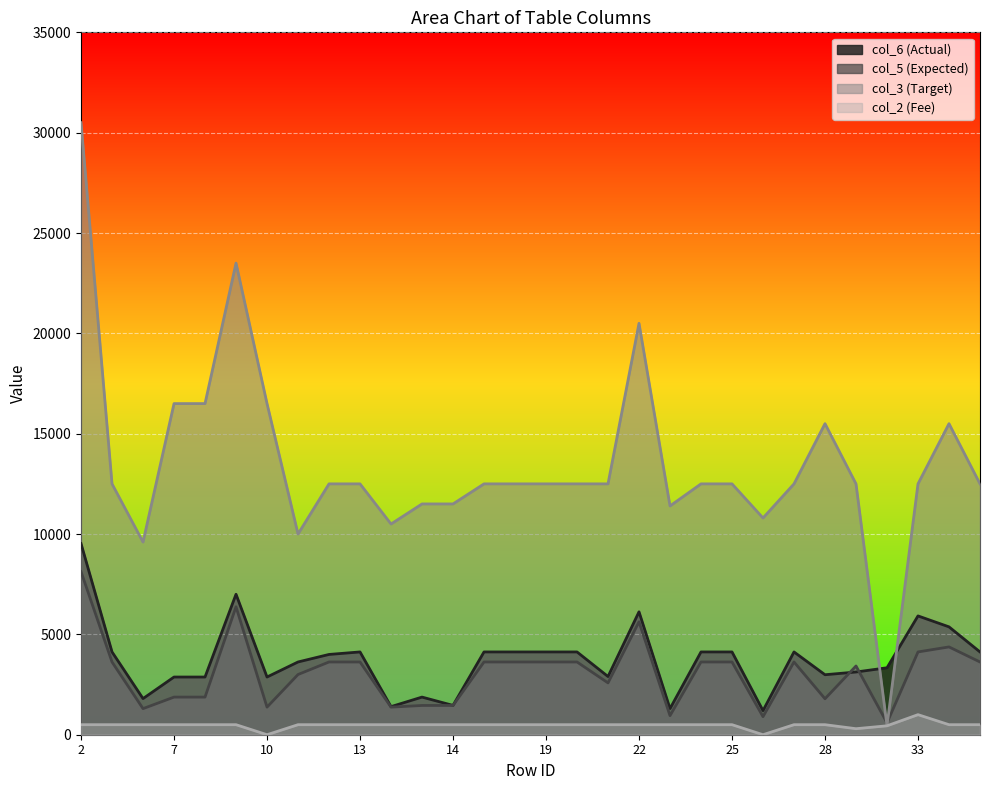

How many lines are shown in the chart?

4